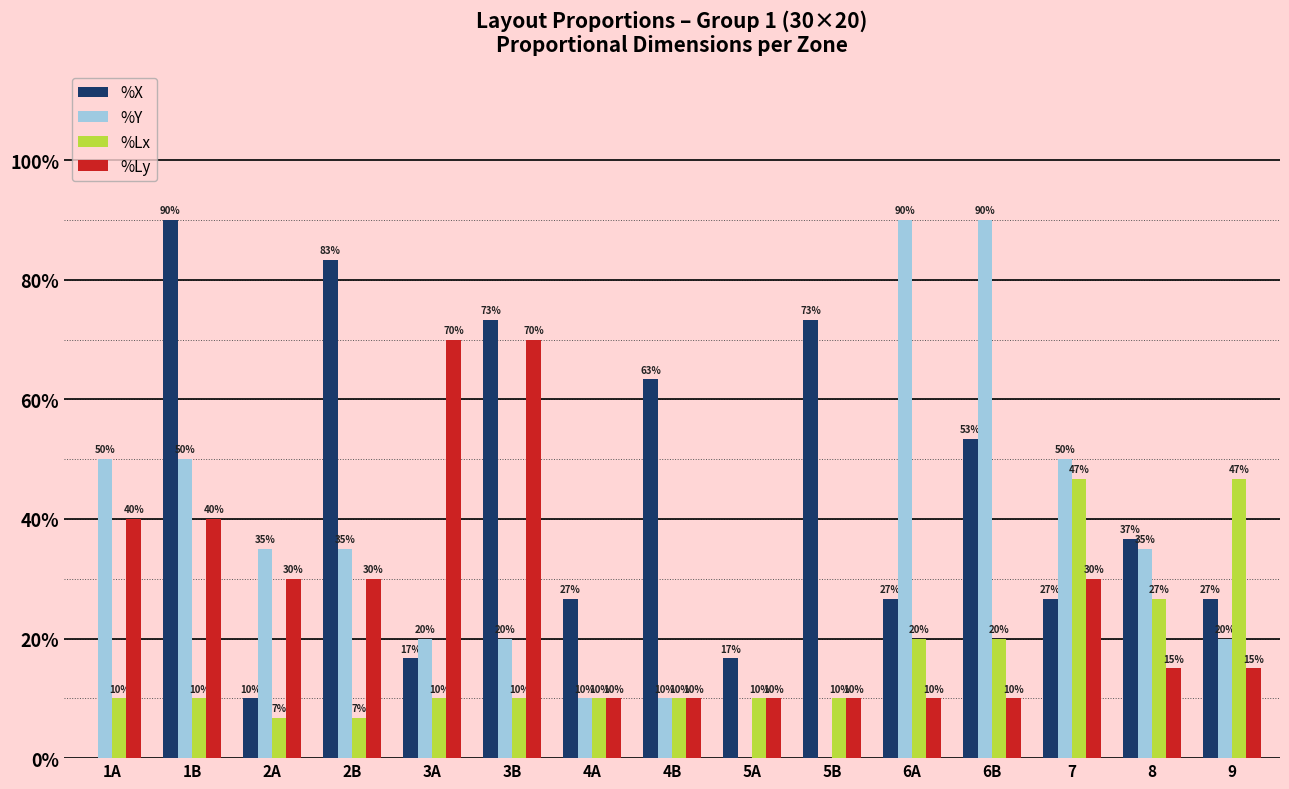

What are all the series names shown in the legend?

%X, %Y, %Lx, %Ly